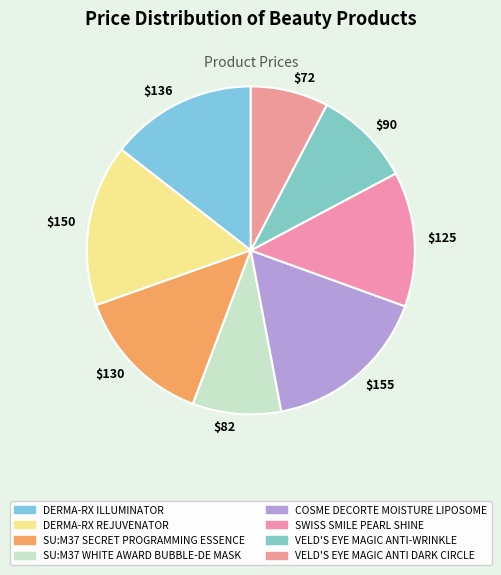

Is it true that $82 is 3% of the pie?

False